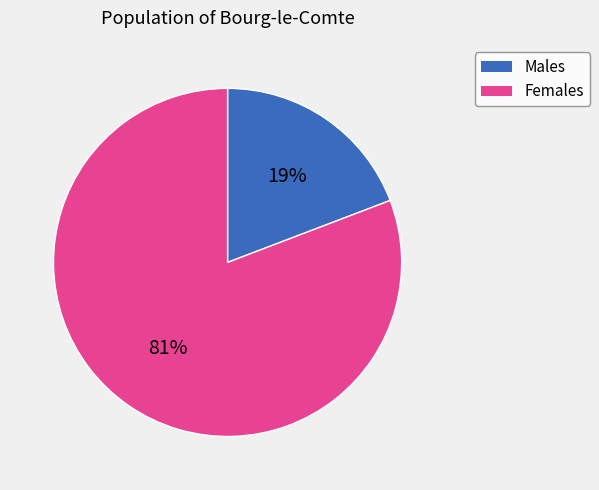

To the nearest percent, what is the average slice percentage?

50%